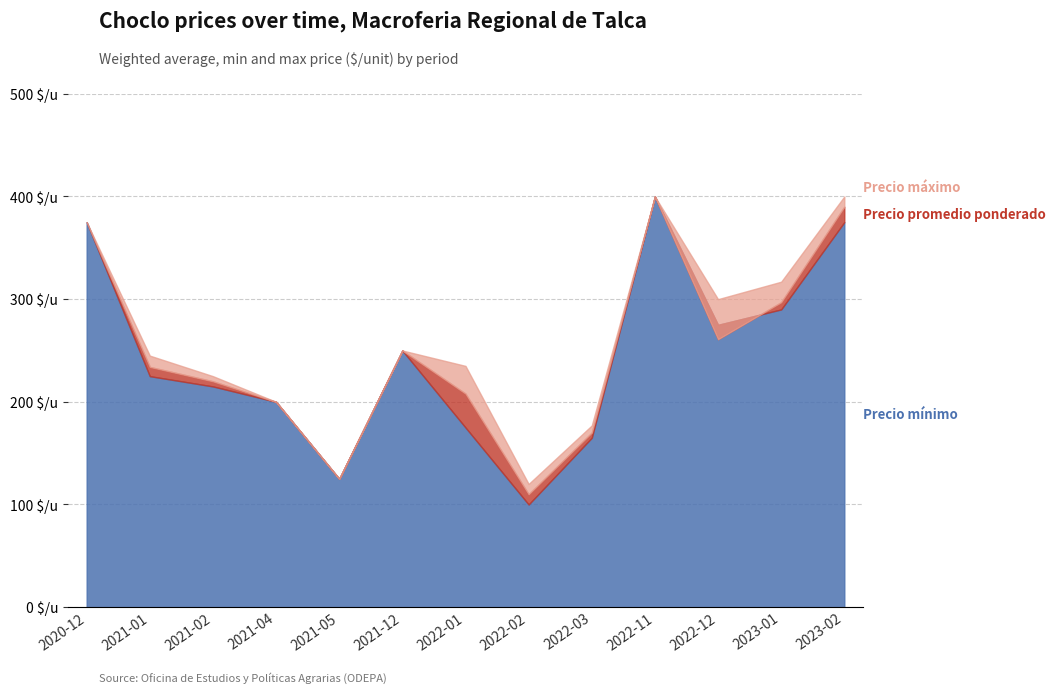

What is the sum of all Precio mínimo values?

3170